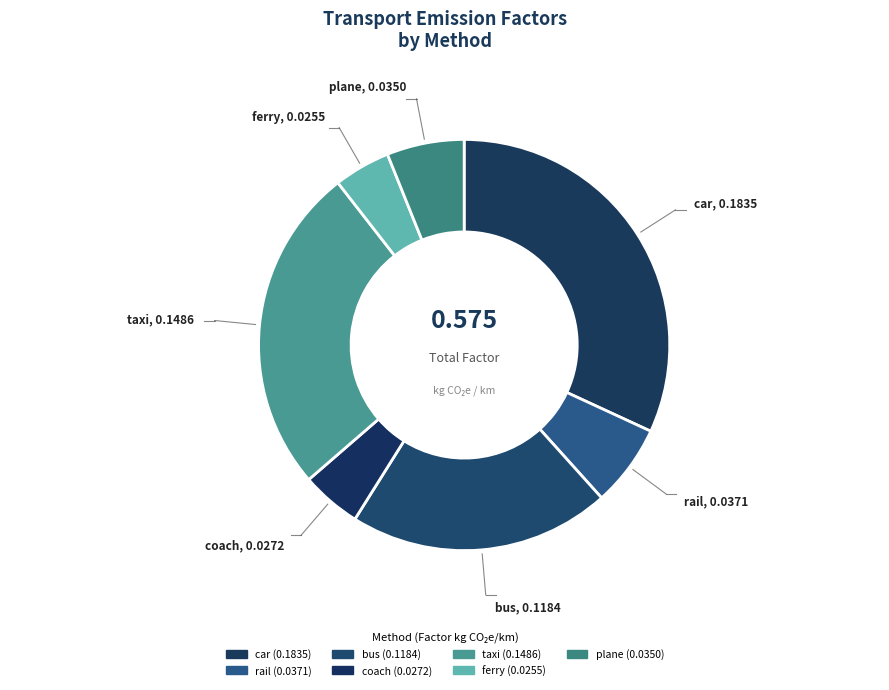

What percentage is the taxi slice, to the nearest percent?

26%